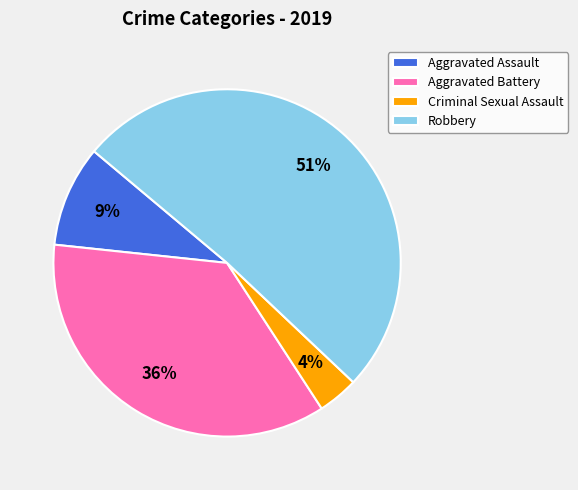

Combined, do Robbery and Criminal Sexual Assault account for over 50%?

Yes